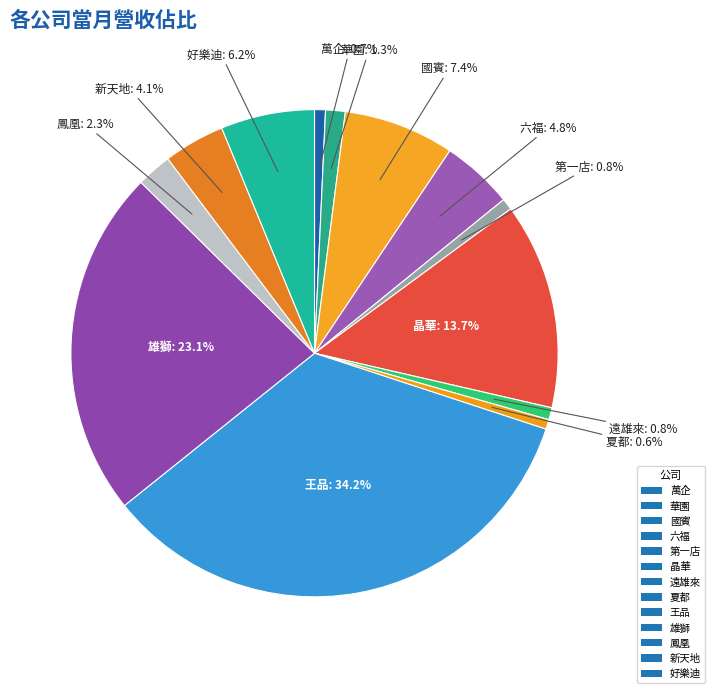

Do 國賓 and 王品 together represent more than half of the pie?

No